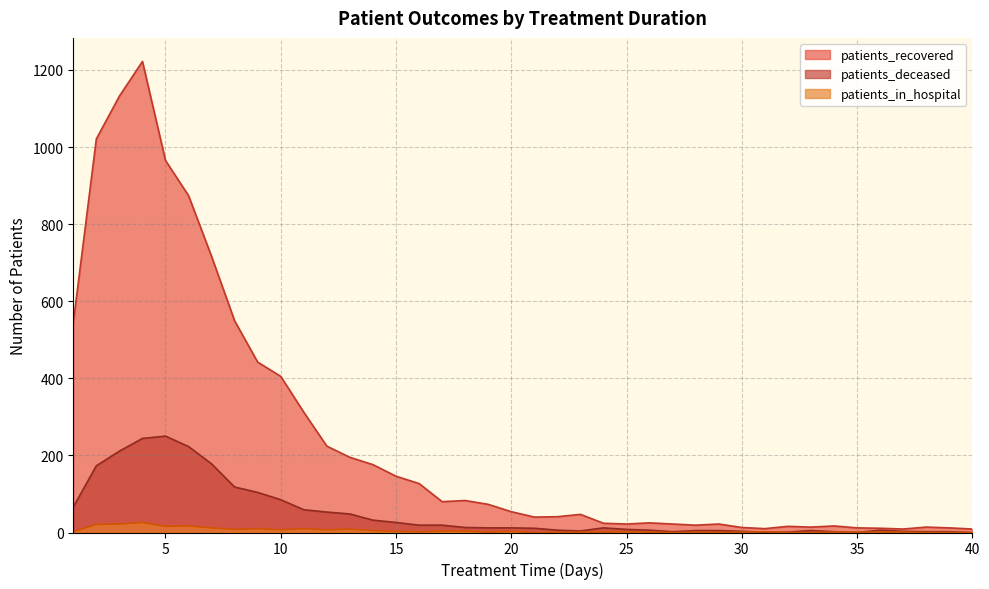

What are all the series names shown in the legend?

patients_recovered, patients_deceased, patients_in_hospital